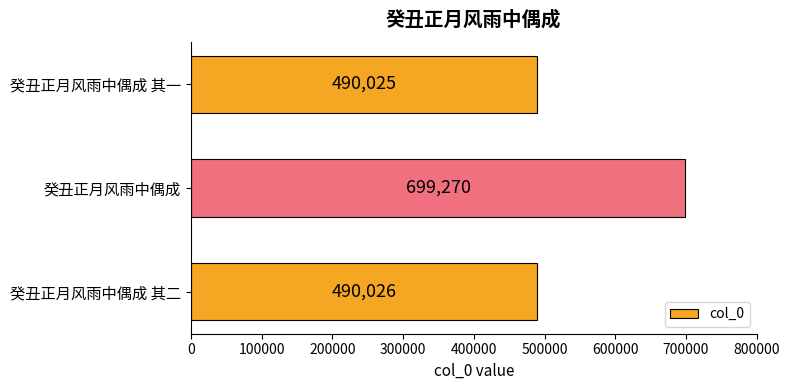

What is the sum of all values?

1679321